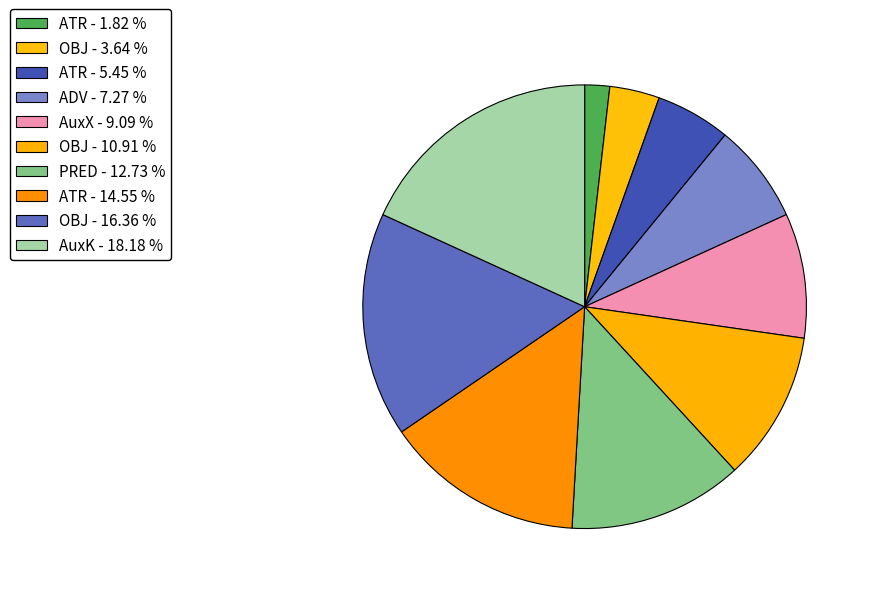

Which category has the biggest portion of the pie?

AuxK - 18.18 %